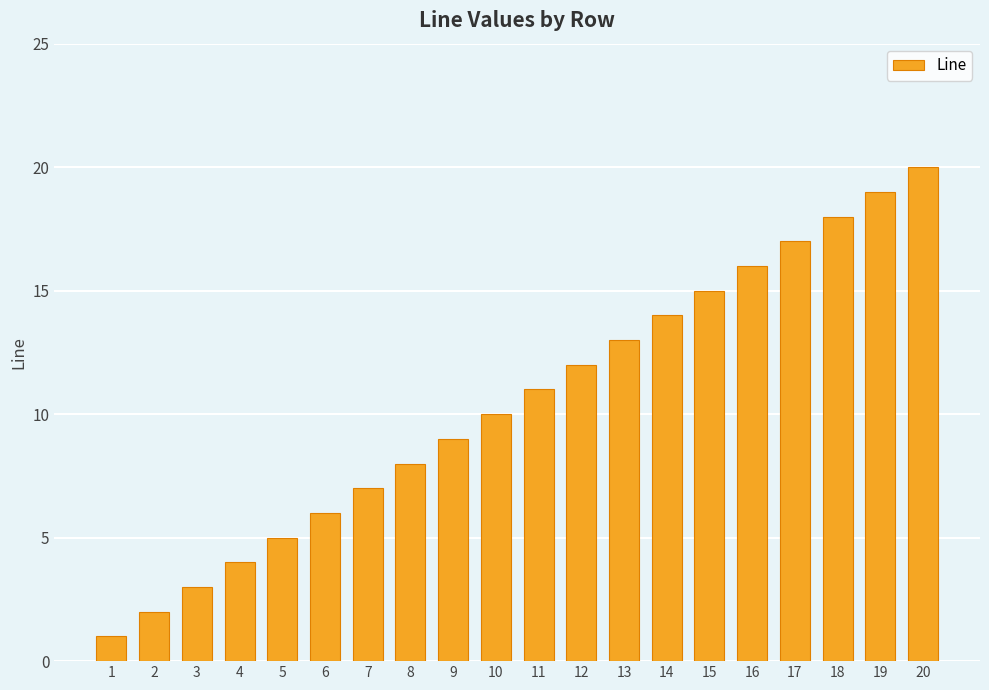

At which category does the chart reach its peak across all series?

20